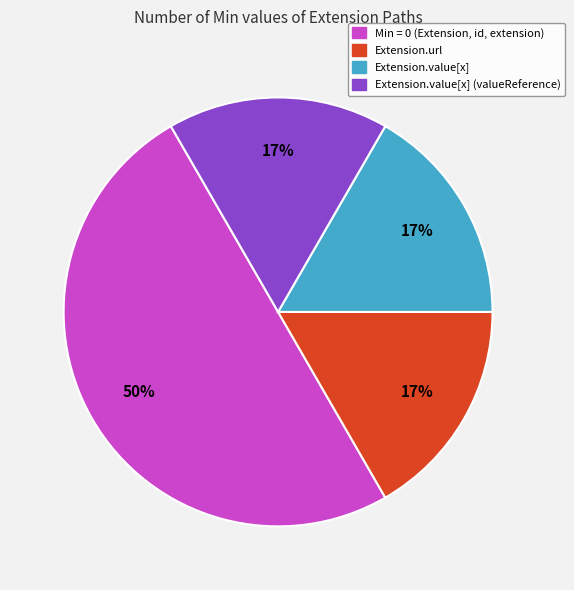

How many slices are in this pie chart?

4